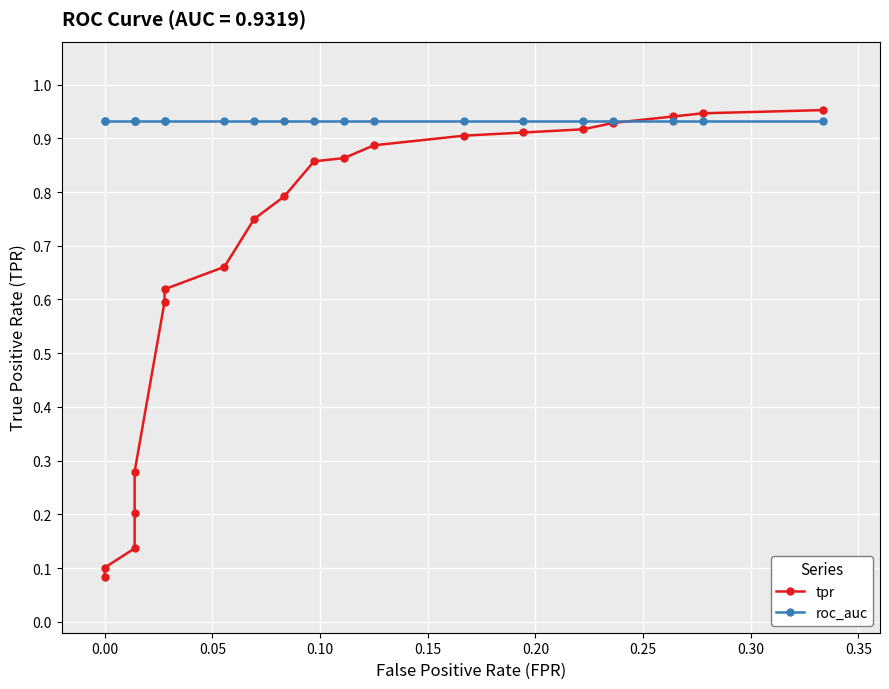

How many times do tpr and roc_auc cross each other?

1